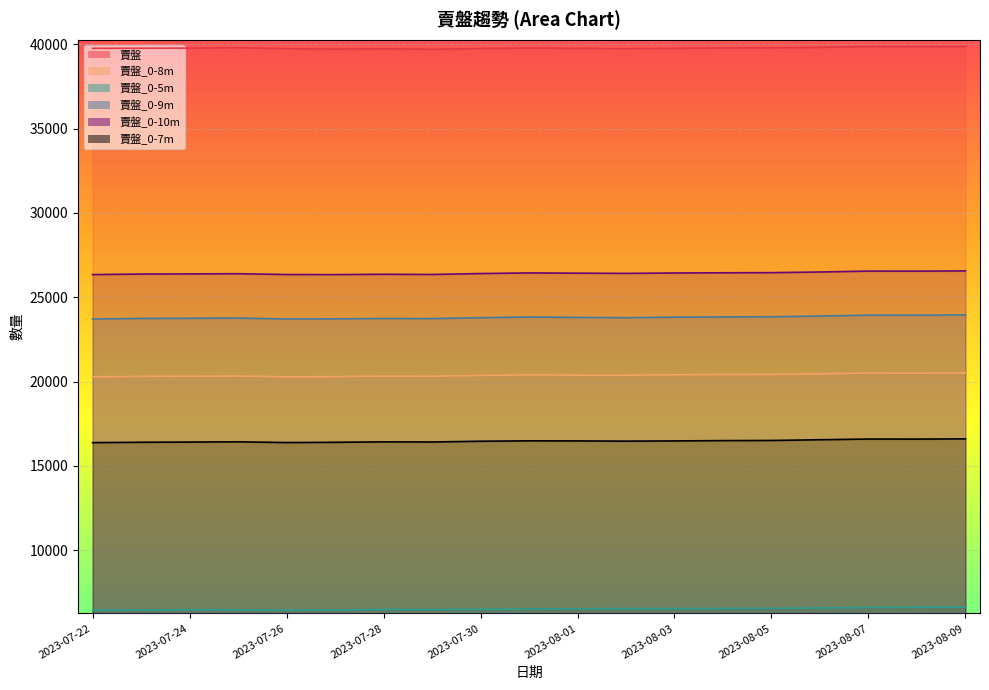

Count the number of categories in the chart.

19